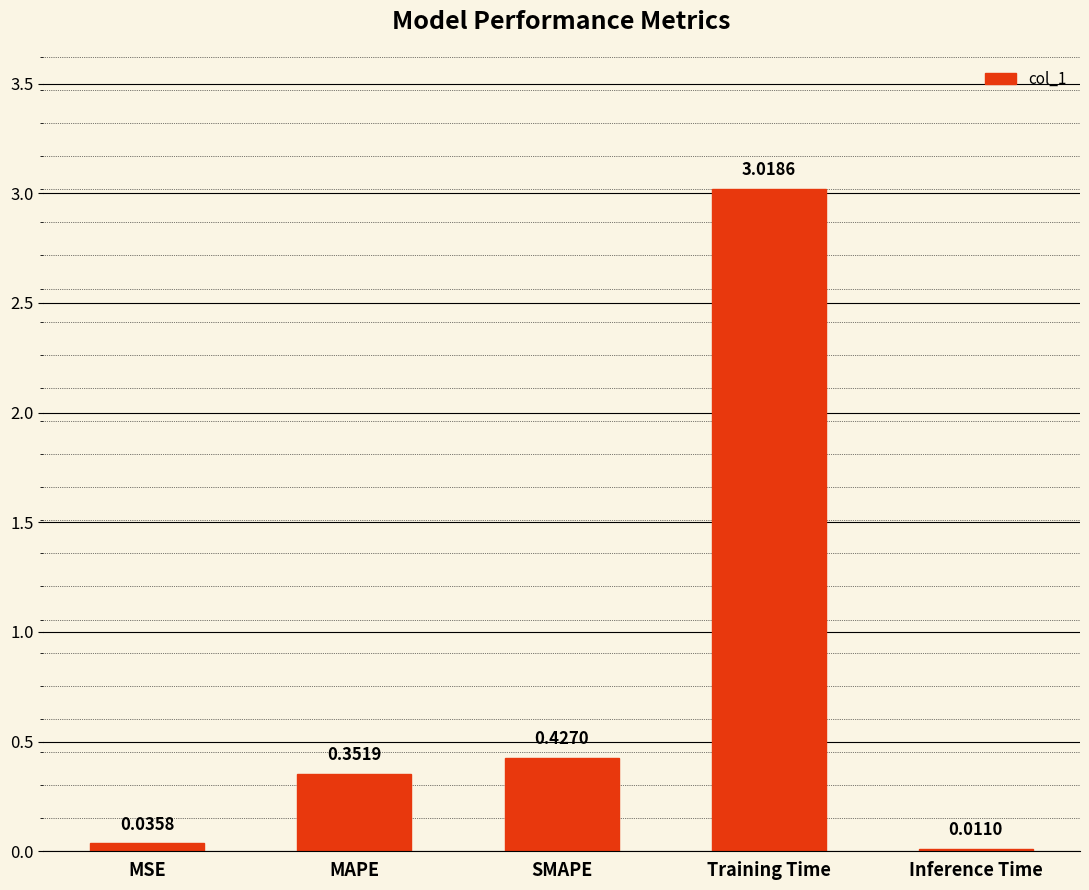

At which category does the chart reach its minimum across all series?

Inference Time